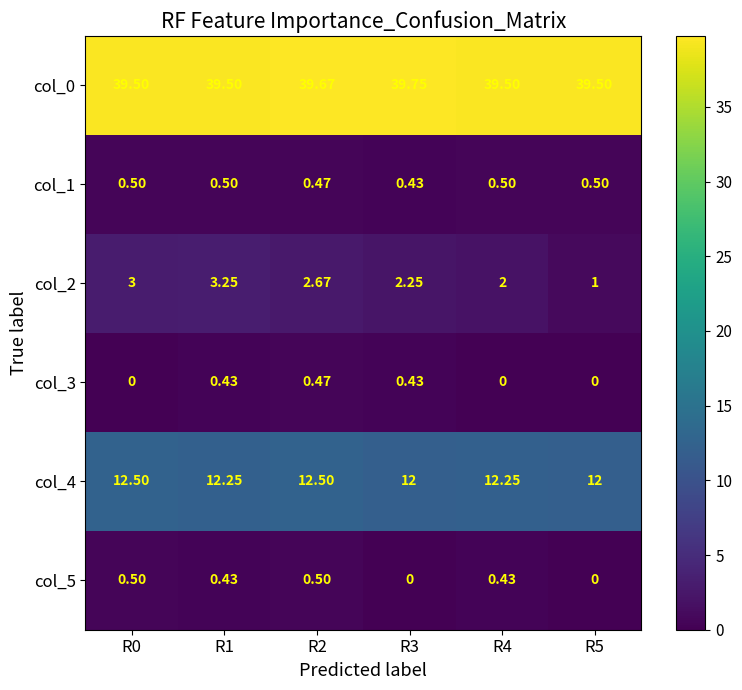

Is the value of col_5 at R1 greater than the value of col_2 at R1?

No